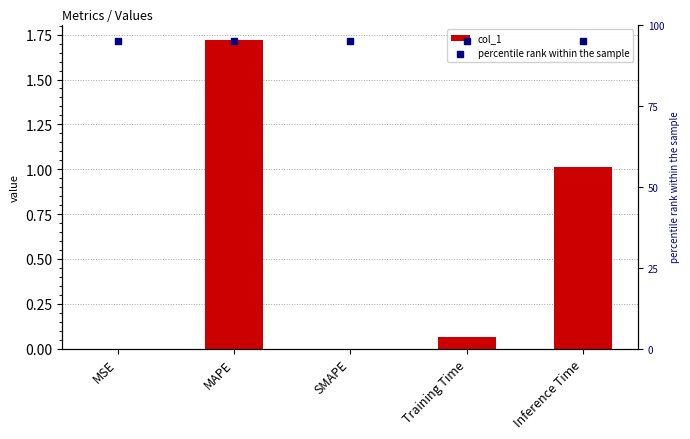

Which series reaches the minimum Y coordinate?

col_1